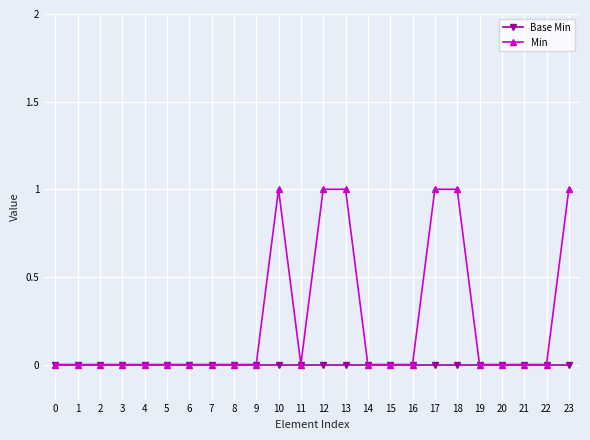

How many distinct data groups are displayed?

2